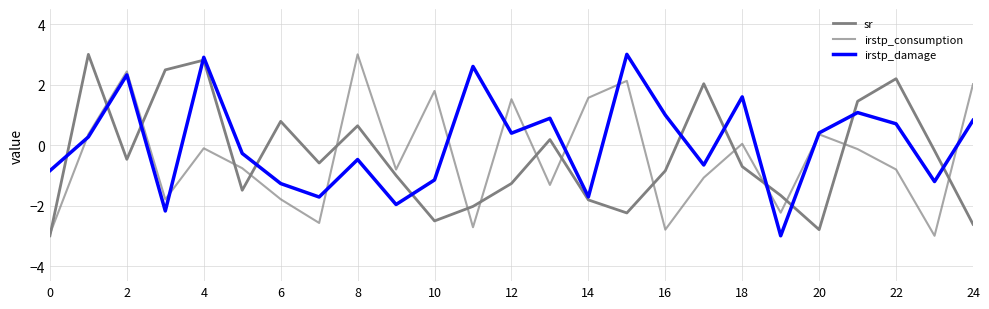

What is the label of the 4th point from the right?

21